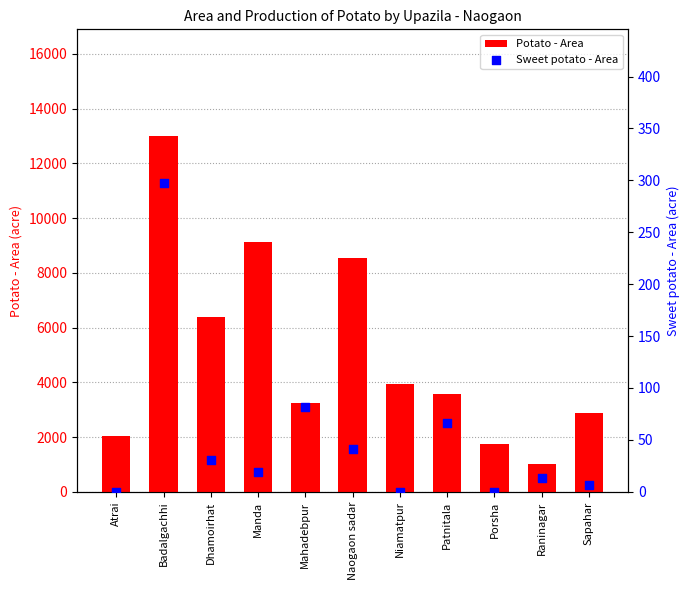

What are all the series names shown in the legend?

Potato - Area, Sweet potato - Area